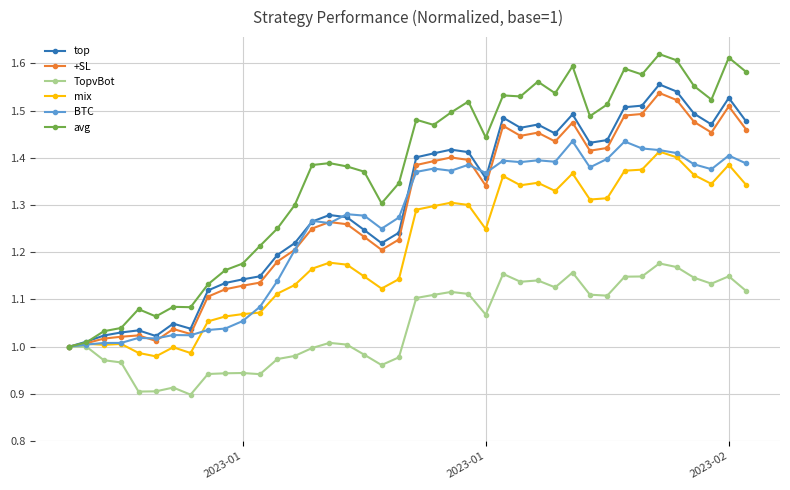

What is the sum of all top values?

52.0